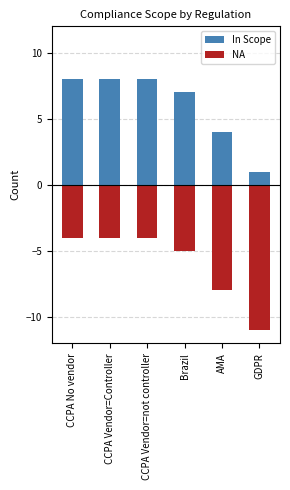

What is the sum of the In Scope values at GDPR and AMA?

5